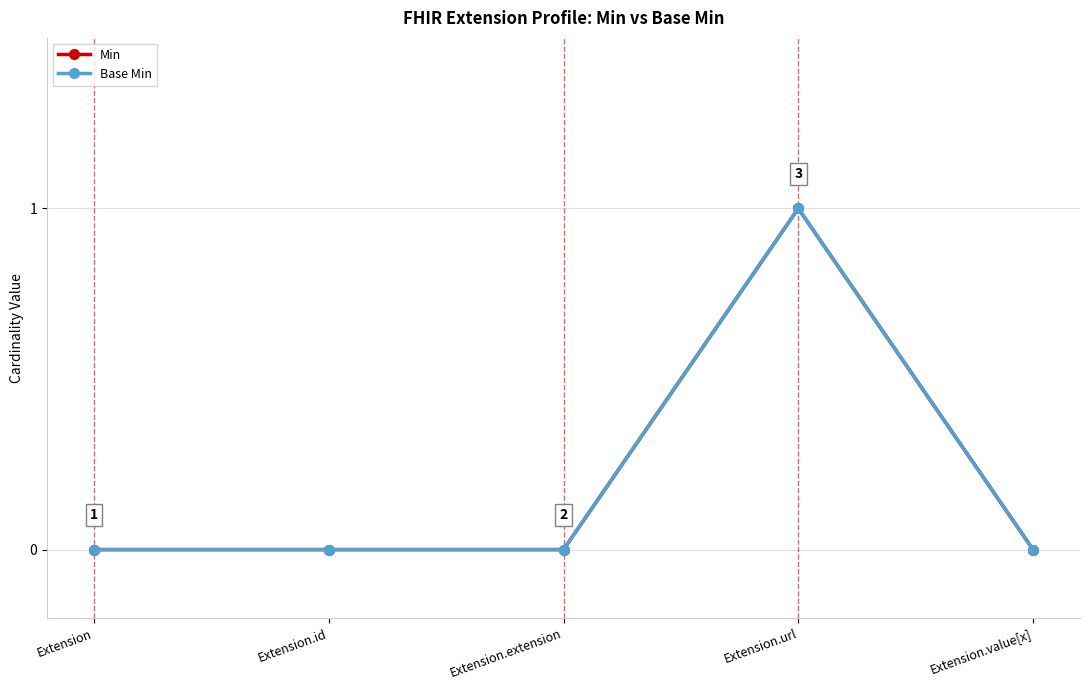

Does the chart have visible grid lines?

Yes